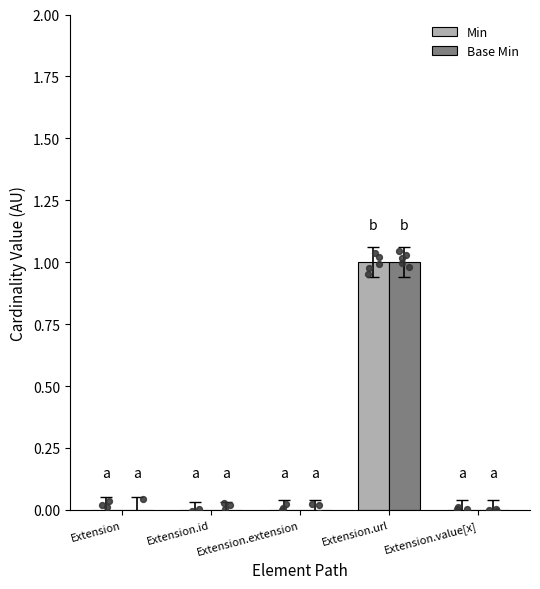

Which series has the largest total across all categories?

Min